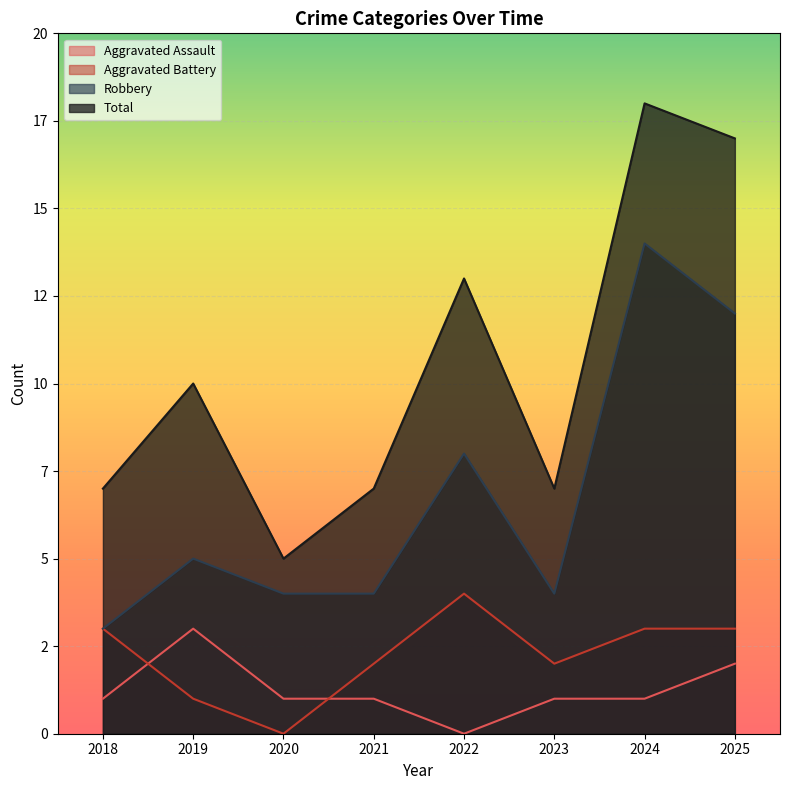

What is the difference between the highest and lowest values at 2018?

6